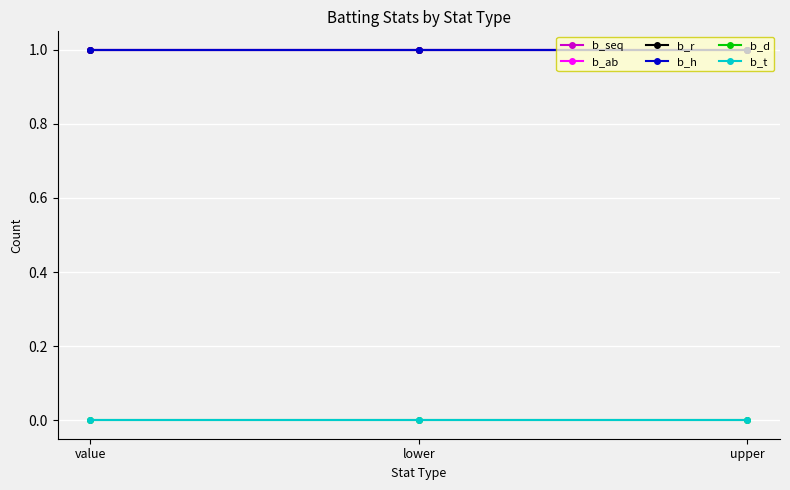

What is the label of the 1st point from the left?

value